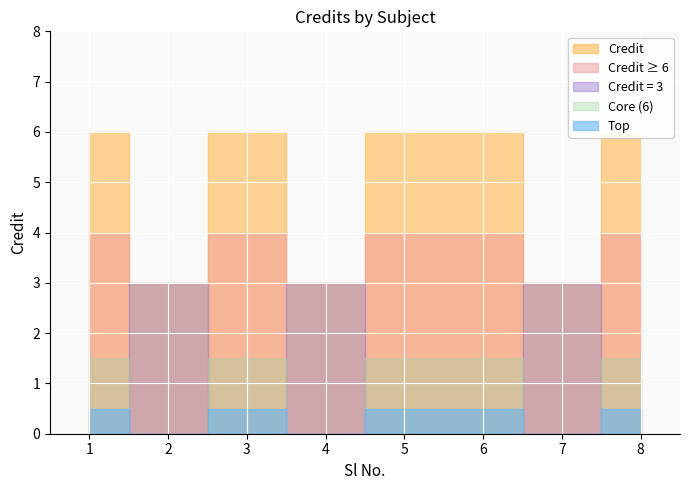

Rank the categories by value from lowest to highest.

2, 4, 7, 1, 3, 5, 6, 8